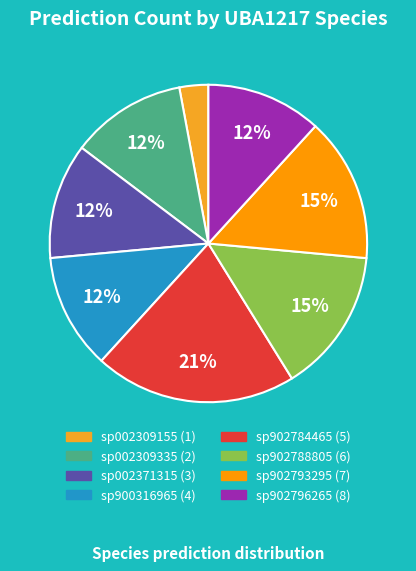

Which slice is the smallest?

sp002309155 (1)